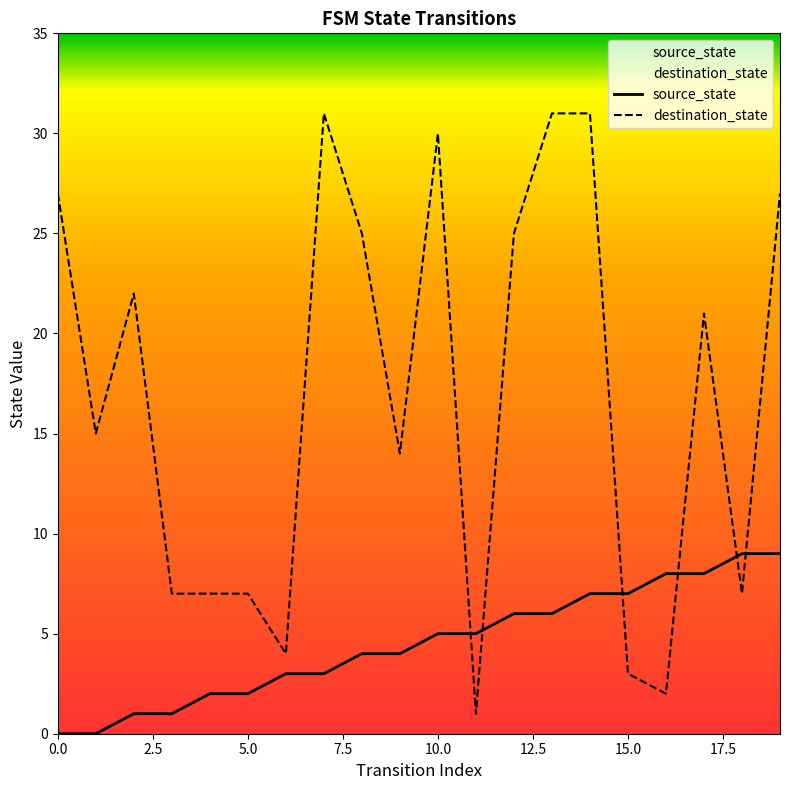

The value of source_state at 9 is 1. True or false?

False